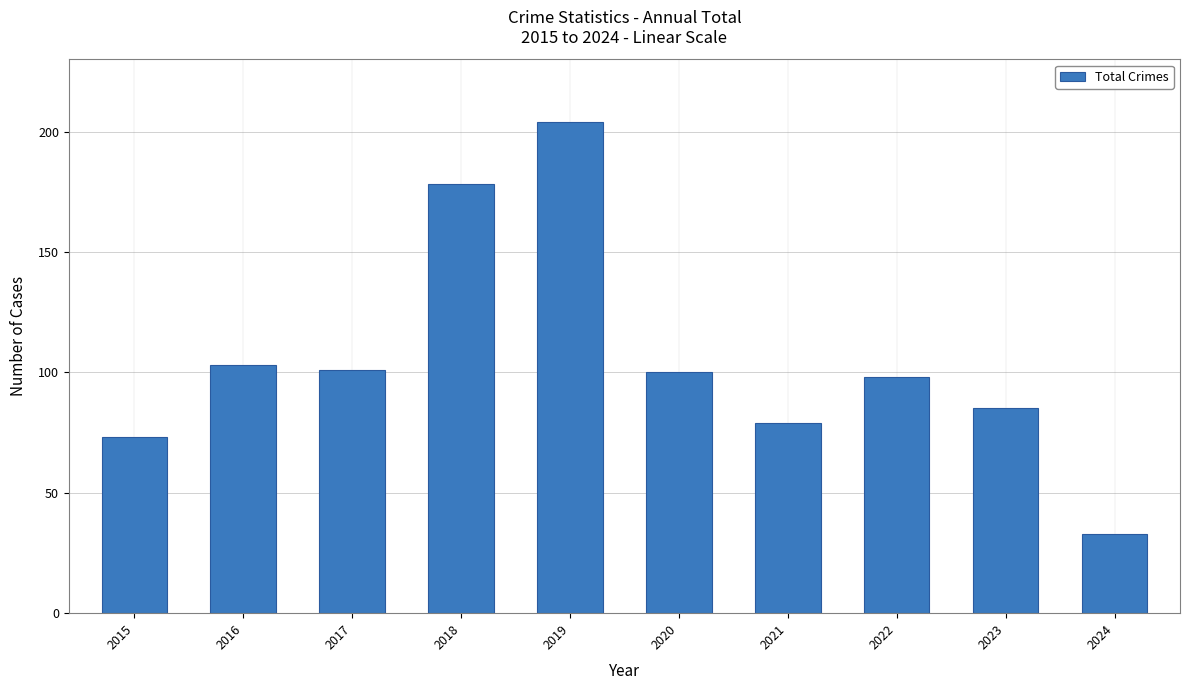

Reading left to right, extract all data points from this chart.

73	103	101	178	204	100	79	98	85	33